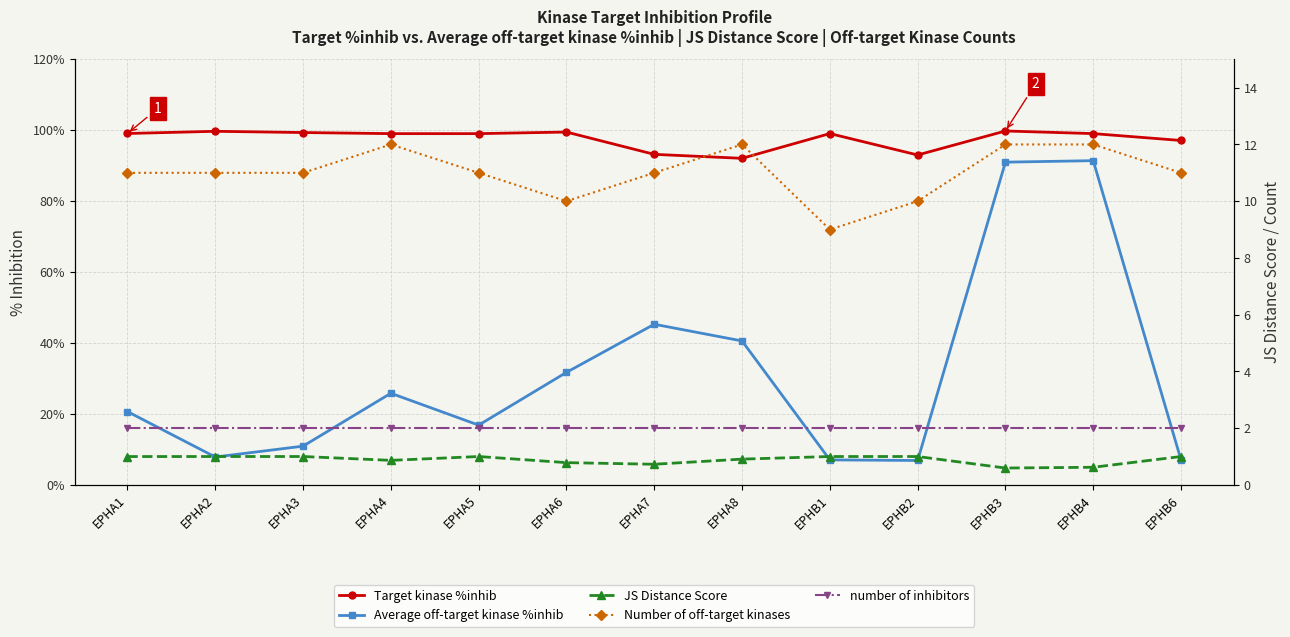

Which label corresponds to the largest value in the chart?

EPHB3